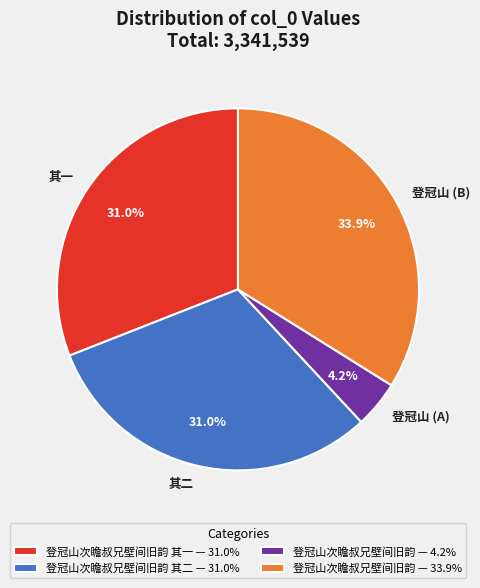

What portion of the pie excludes 其一?

69.0%